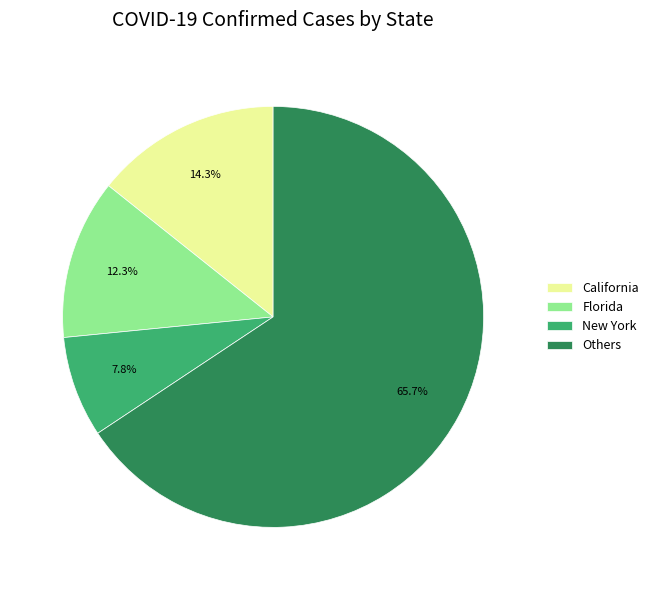

Between Others and Florida, which is larger?

Others